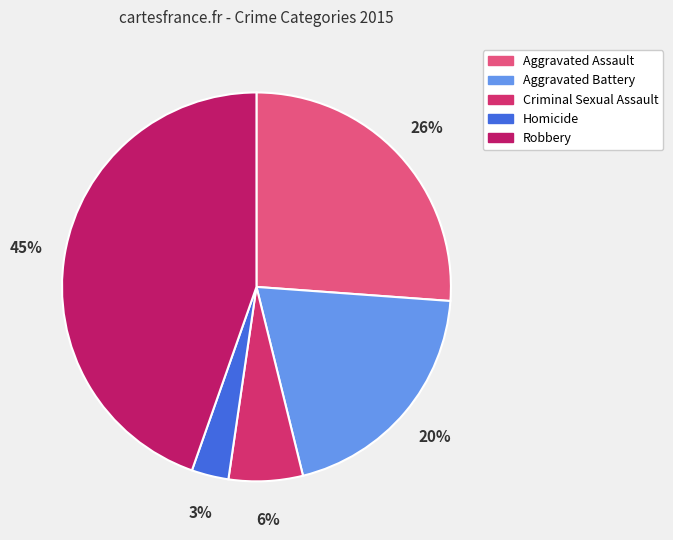

Is there any slice that represents more than half of the pie?

No